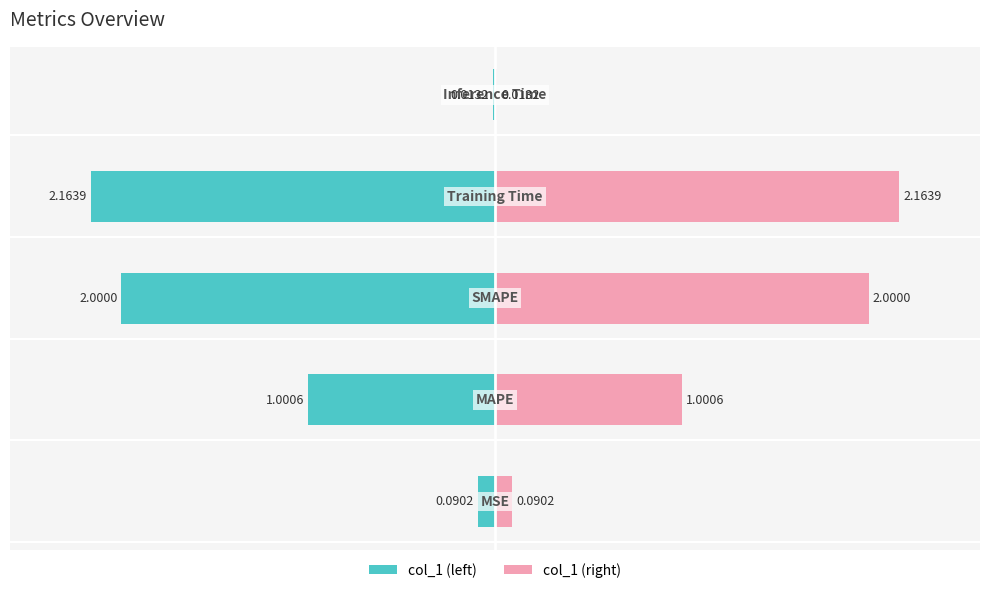

At 1, list the series in order from smallest to largest.

col_1, col_1 (right)